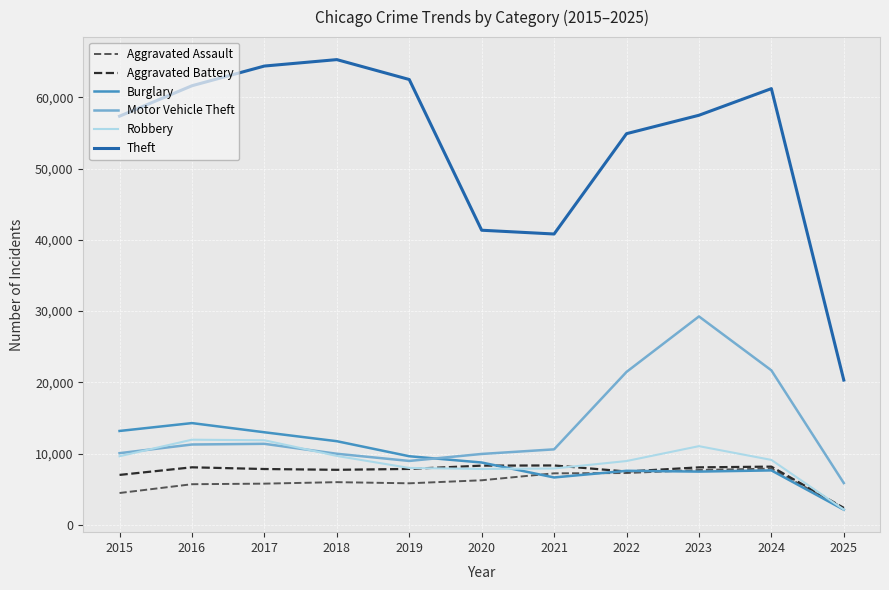

What is the highest value of the Theft series?

65289